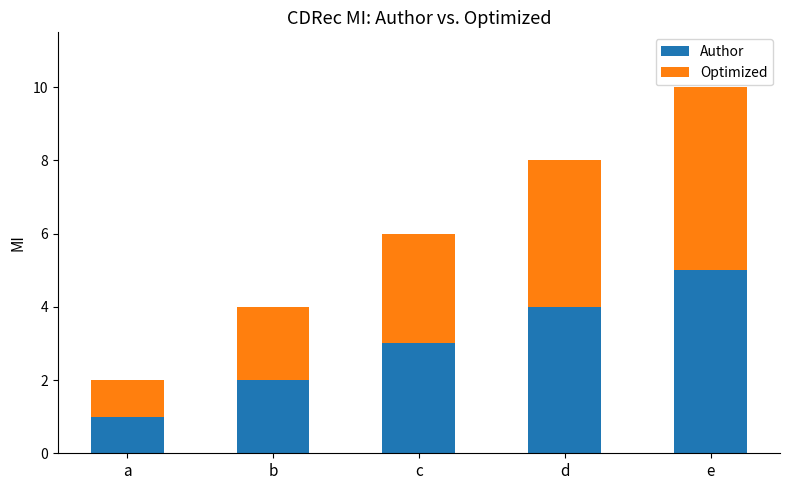

True or false: Author has a value of 3 at b.

False